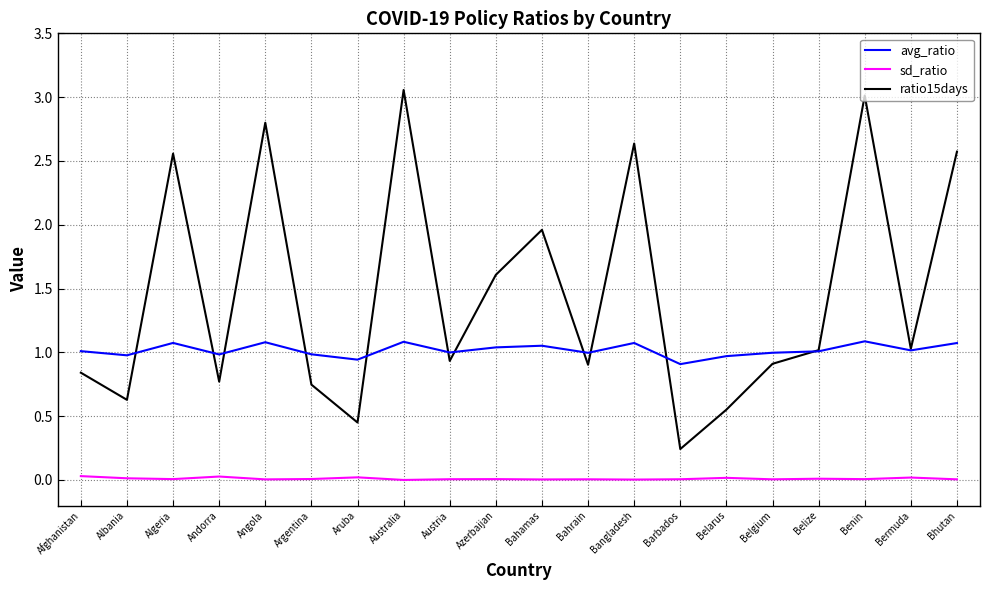

The value of ratio15days at Belize is 1.6. True or false?

False